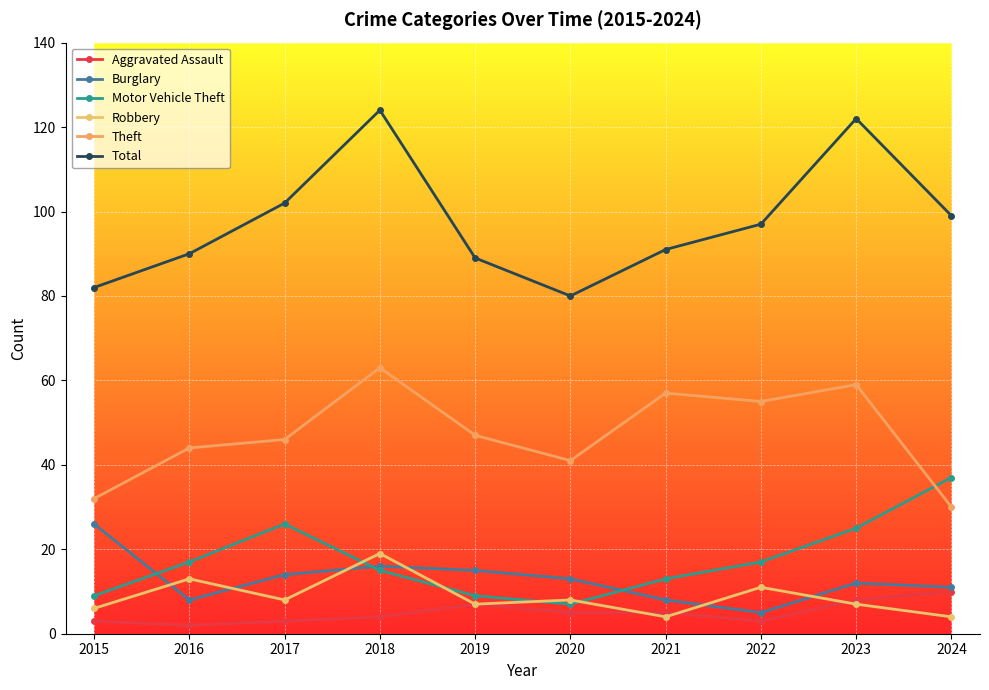

Which series has the largest total across all categories?

Total